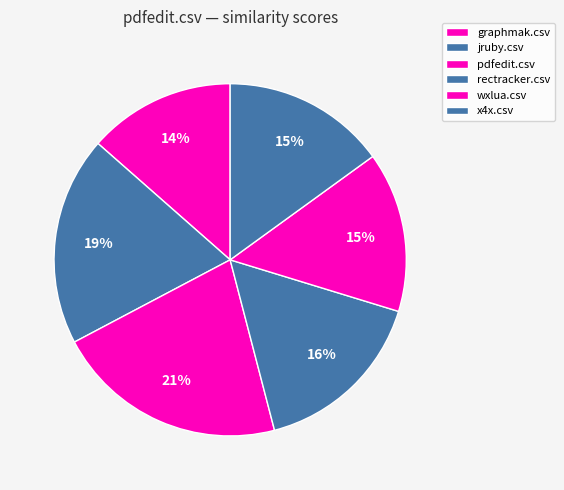

Which category has the smallest portion of the pie?

graphmak.csv